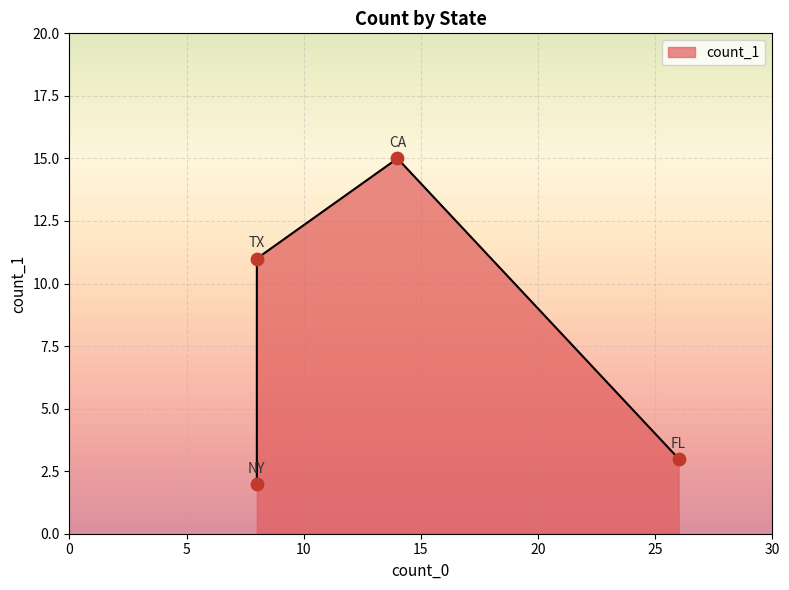

What is the change in value from FL to TX?

+8